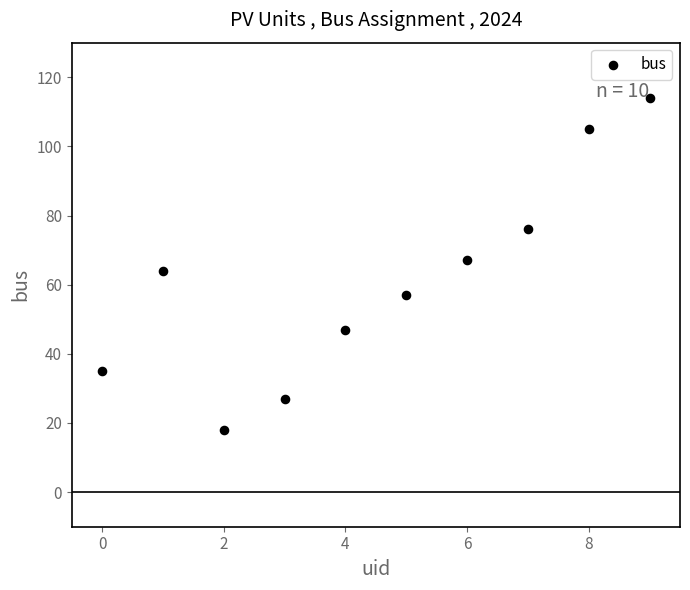

What is the range of Y values (max minus min)?

96